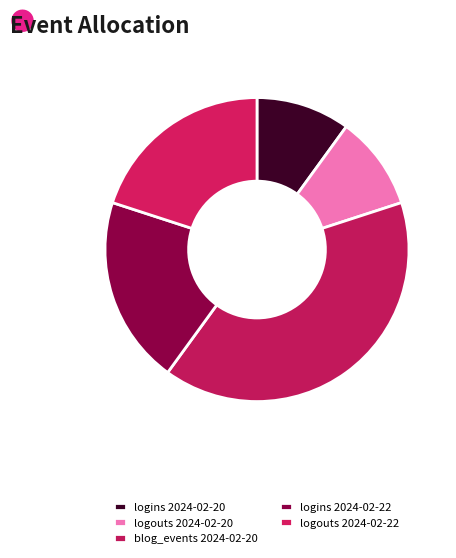

Is there any slice that represents more than half of the pie?

No